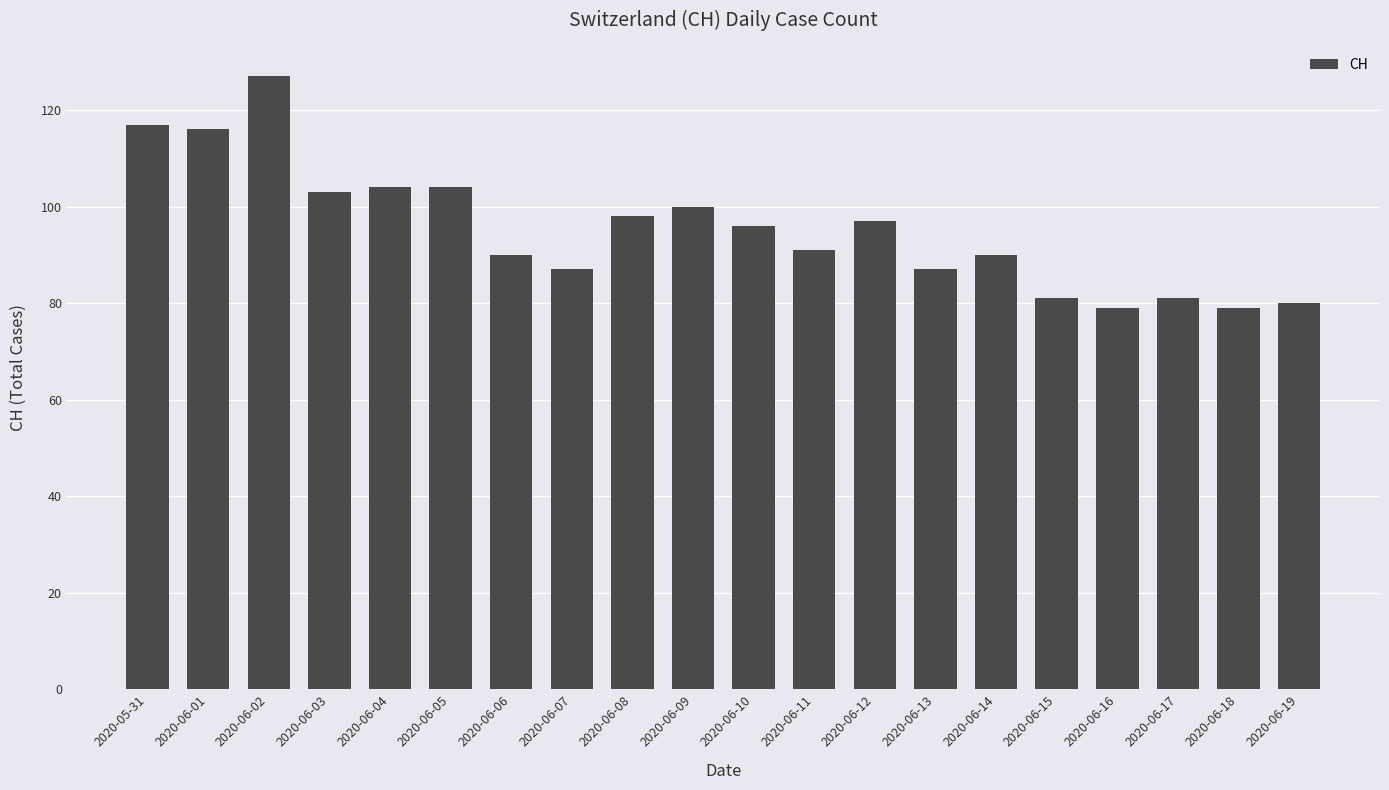

Is it true that the value at 2020-06-08 is 40?

False